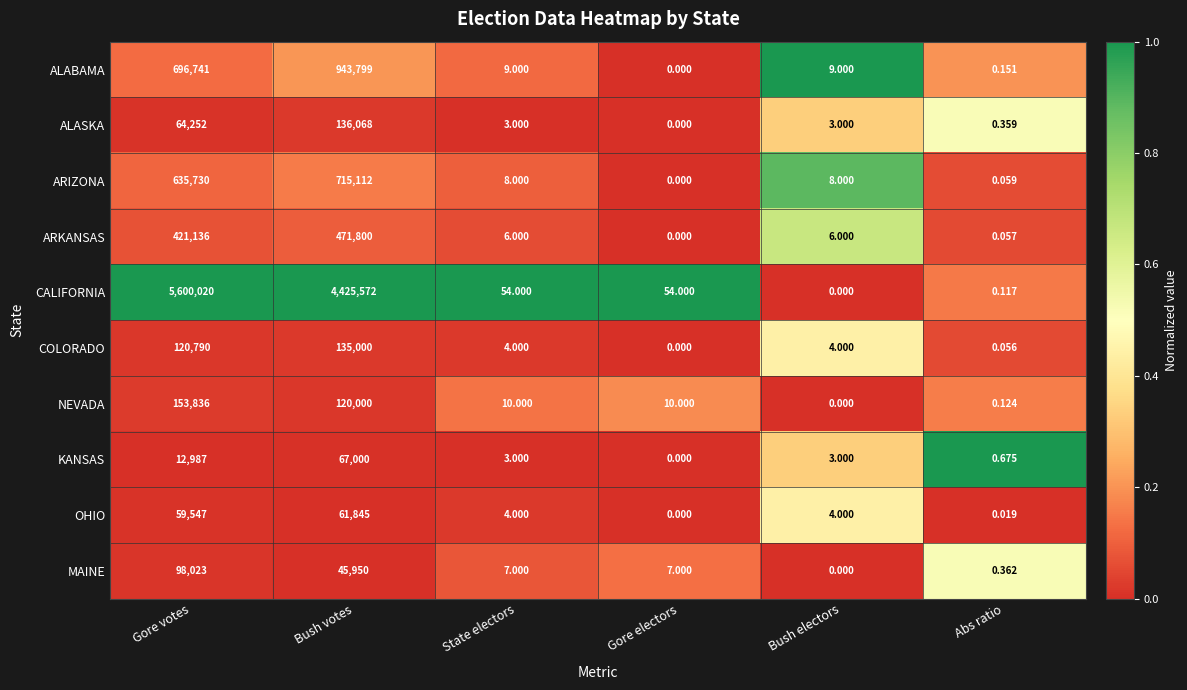

List the series in order of their peak value, highest first.

CALIFORNIA, ALABAMA, ARIZONA, ARKANSAS, NEVADA, ALASKA, COLORADO, MAINE, KANSAS, OHIO